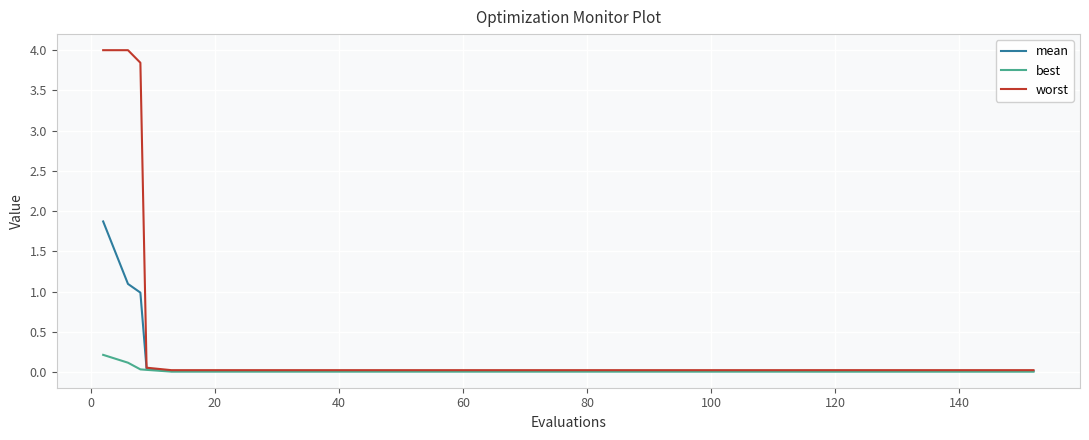

What is the highest value of the mean series?

1.9